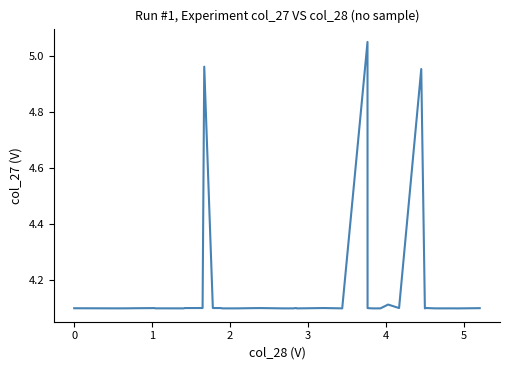

Is this an area chart (filled region under the line)?

No